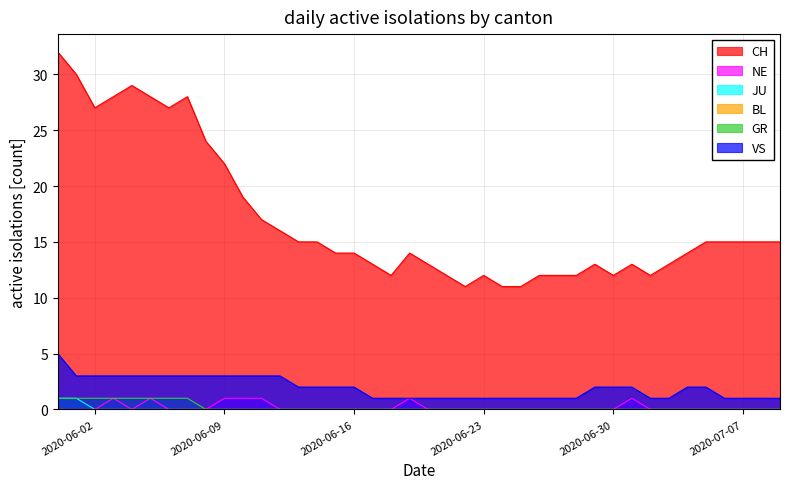

Reading left to right, transcribe all the data shown in this chart.

CH: 32	30	27	28	29	28	27	28	24	22	19	17	16	15	15	14	14	13	12	14	13	12	11	12	11	11	12	12	12	13	12	13	12	13	14	15	15	15	15	15
NE: 0	0	0	1	0	1	0	0	0	1	1	1	0	0	0	0	0	0	0	1	0	0	0	0	0	0	0	0	0	0	0	1	0	0	0	0	0	0	0	0
JU: 1	1	0	0	0	0	0	0	0	0	0	0	0	0	0	0	0	0	0	0	0	0	0	0	0	0	0	0	0	0	0	0	0	0	0	0	0	0	0	0
GR: 1	1	1	1	1	1	1	1	0	0	0	0	0	0	0	0	0	0	0	0	0	0	0	0	0	0	0	0	0	0	0	0	0	0	0	0	0	0	0	0
VS: 5	3	3	3	3	3	3	3	3	3	3	3	3	2	2	2	2	1	1	1	1	1	1	1	1	1	1	1	1	2	2	2	1	1	2	2	1	1	1	1